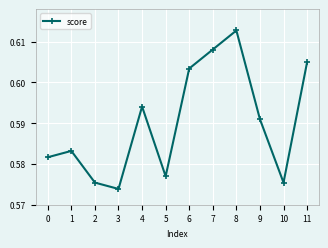

Where is the first local minimum?

3